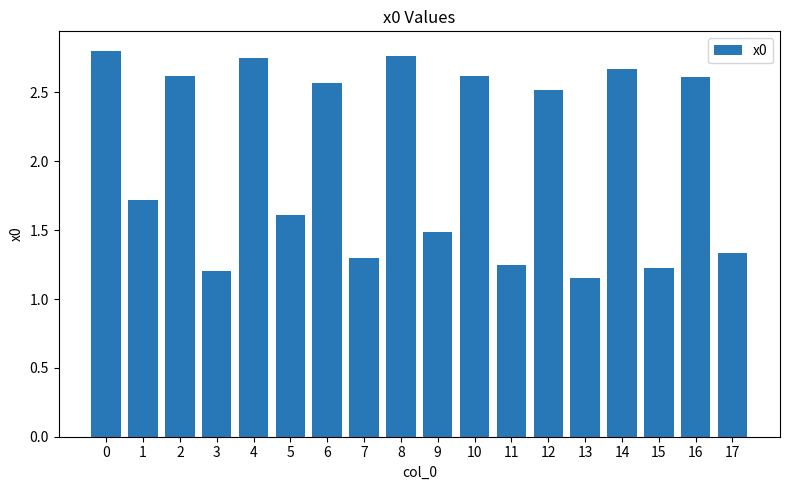

What is the sum of all values?

36.2